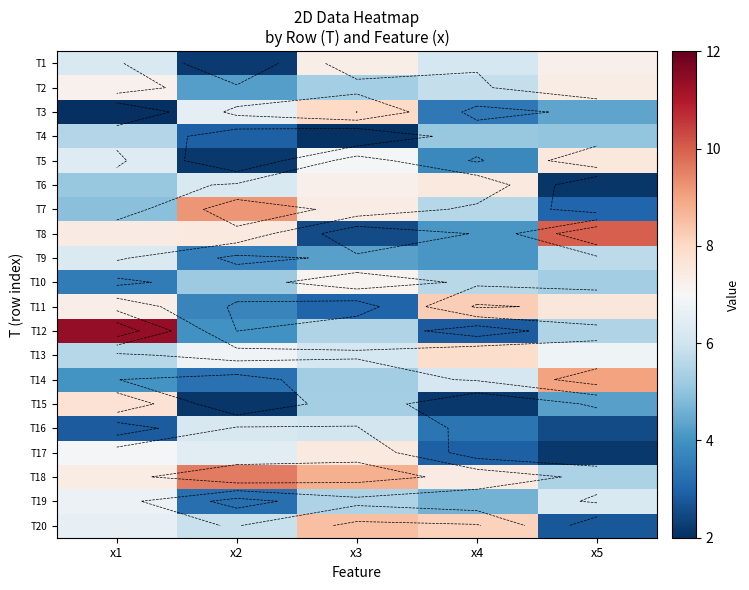

Which category has the highest value across all series?

x1